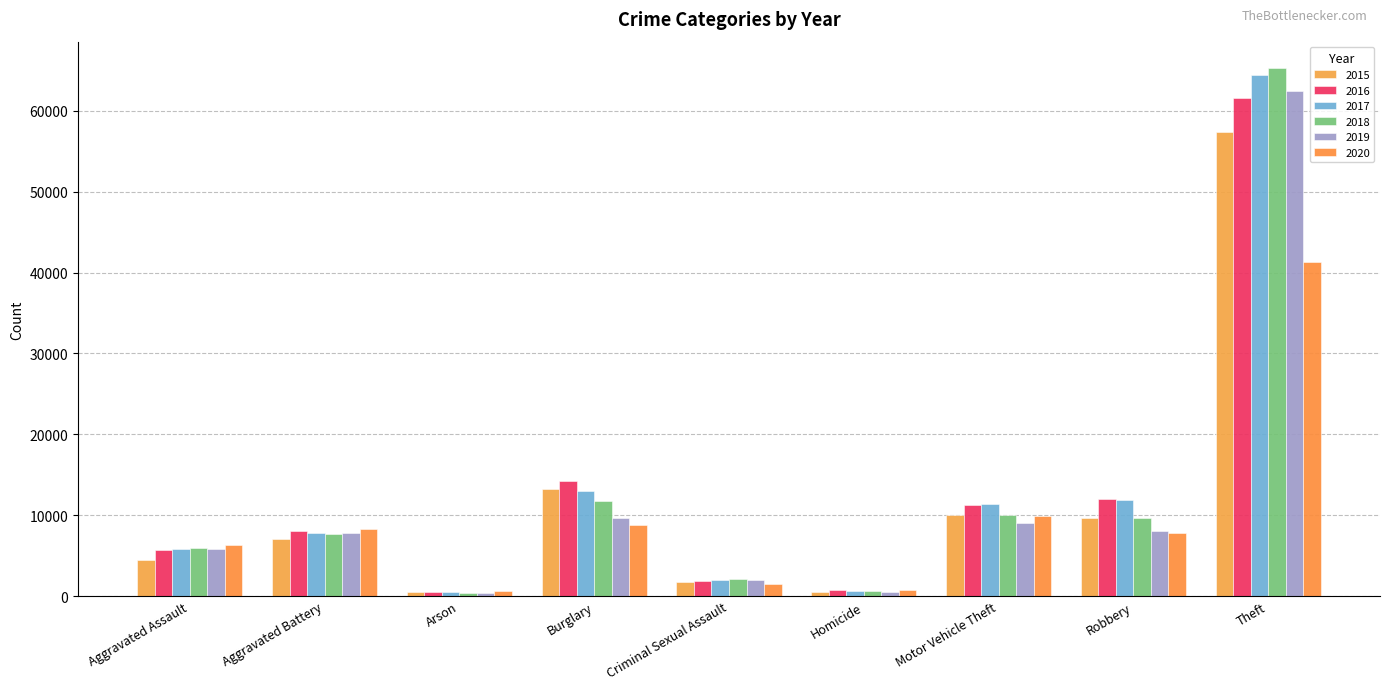

Reading left to right, extract all data points from this chart.

2015: 4480	7018	448	13184	1713	496	10068	9638	57352
2016: 5713	8085	515	14289	1868	786	11285	11960	61624
2017: 5793	7845	444	13001	1994	672	11380	11881	64386
2018: 6002	7734	373	11747	2052	588	9985	9681	65290
2019: 5842	7858	376	9638	1929	499	8978	7995	62499
2020: 6265	8320	588	8758	1504	787	9960	7855	41350